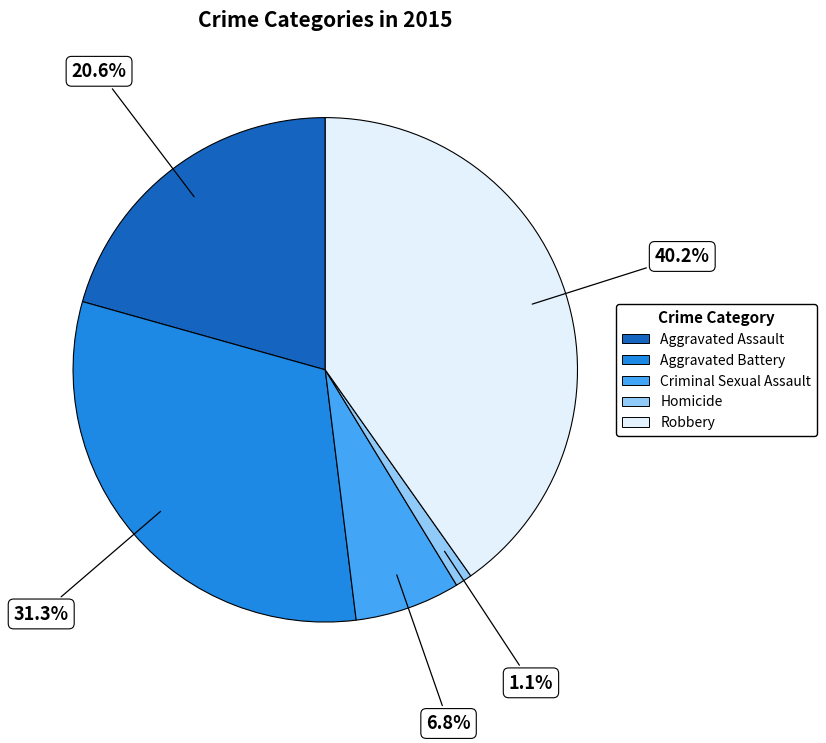

Is Homicide the majority of the pie?

No